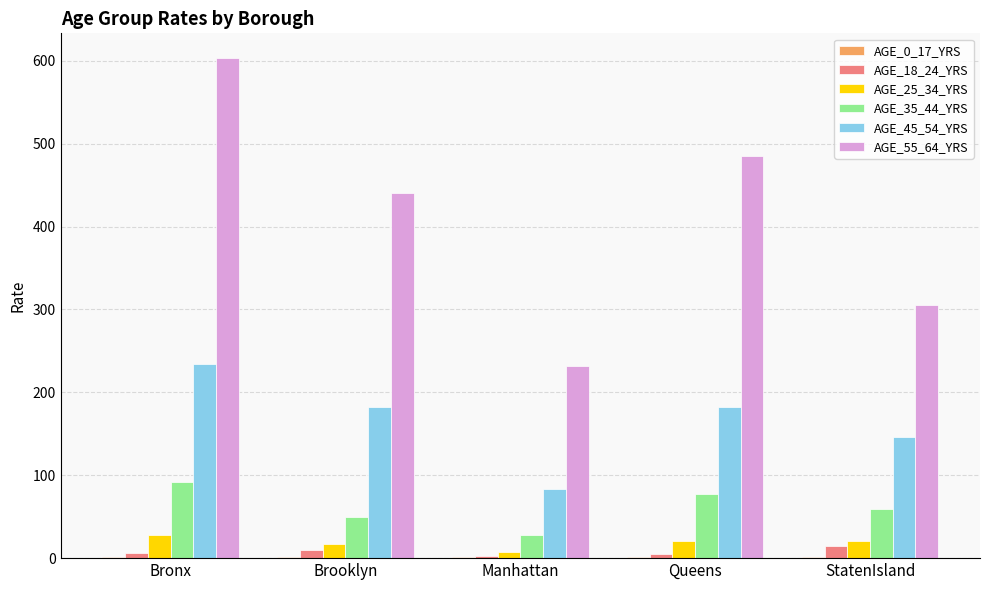

What is the sum of all AGE_45_54_YRS values?

826.9